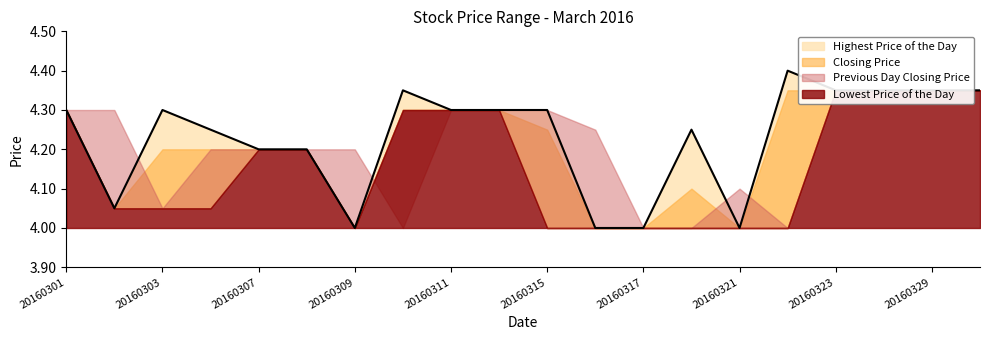

Which series has the widest spread of values?

Highest Price of the Day